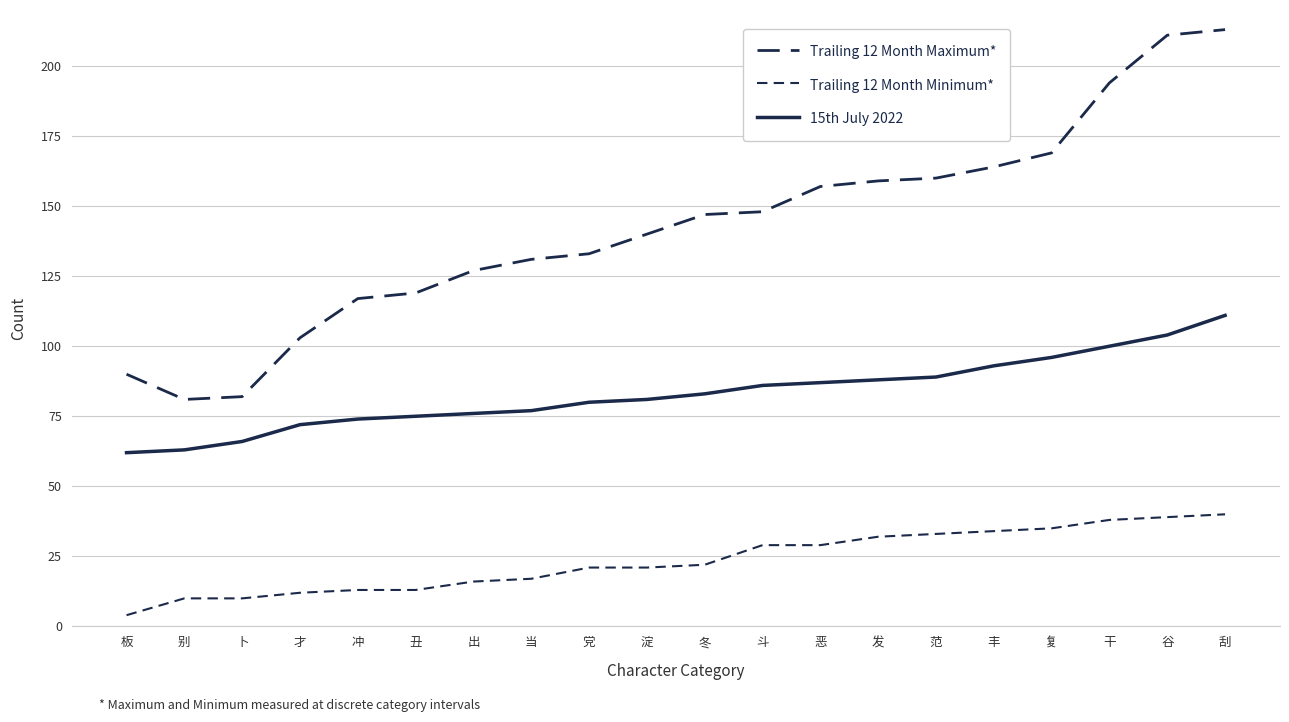

Between 冲 and 范, which is larger?

范